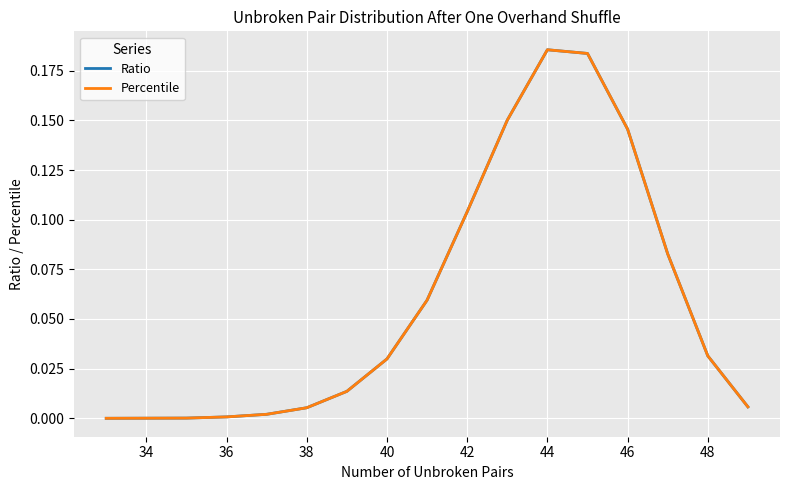

Is this an area chart (filled region under the line)?

No